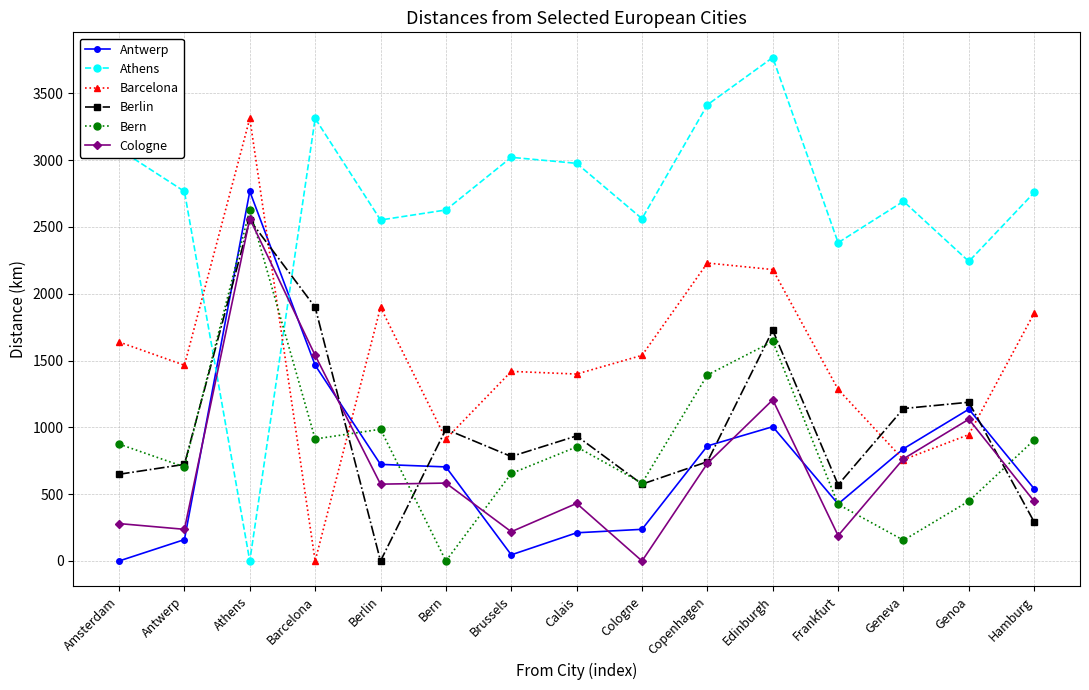

What is the sum of the Cologne values at Athens and Hamburg?

3008